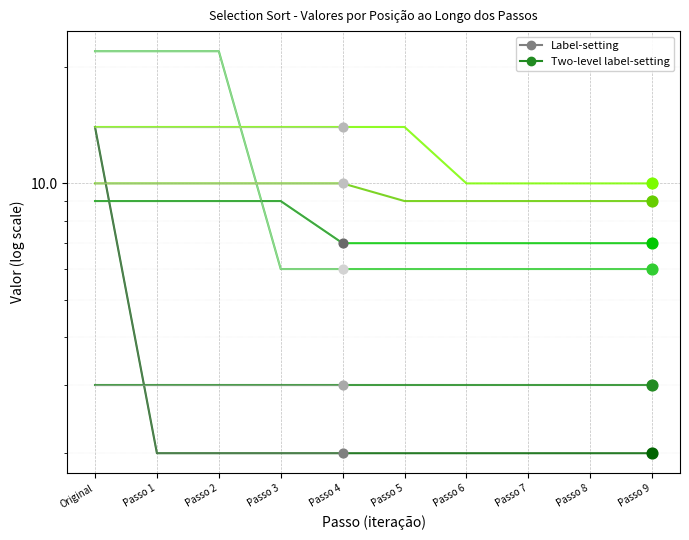

At how many categories does at least one series exceed 19?

3